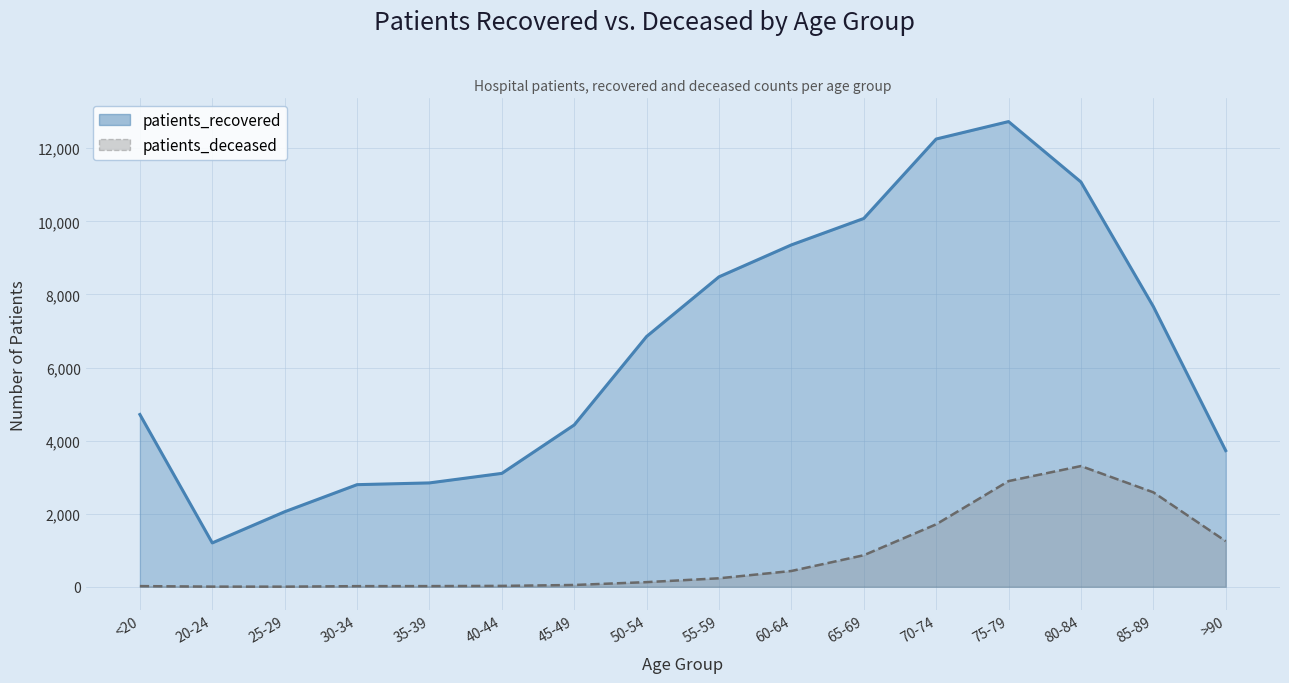

At which category is the sum across all series the highest?

75-79